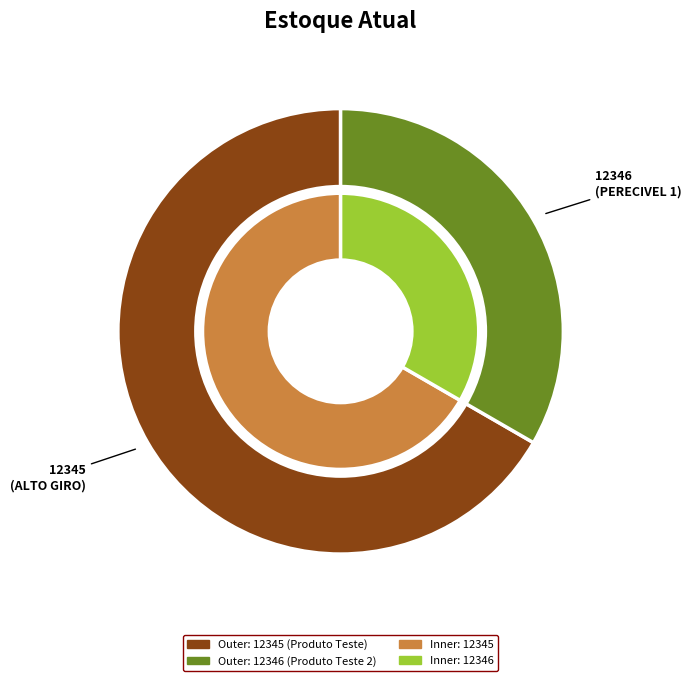

Which slice is the smallest?

12346